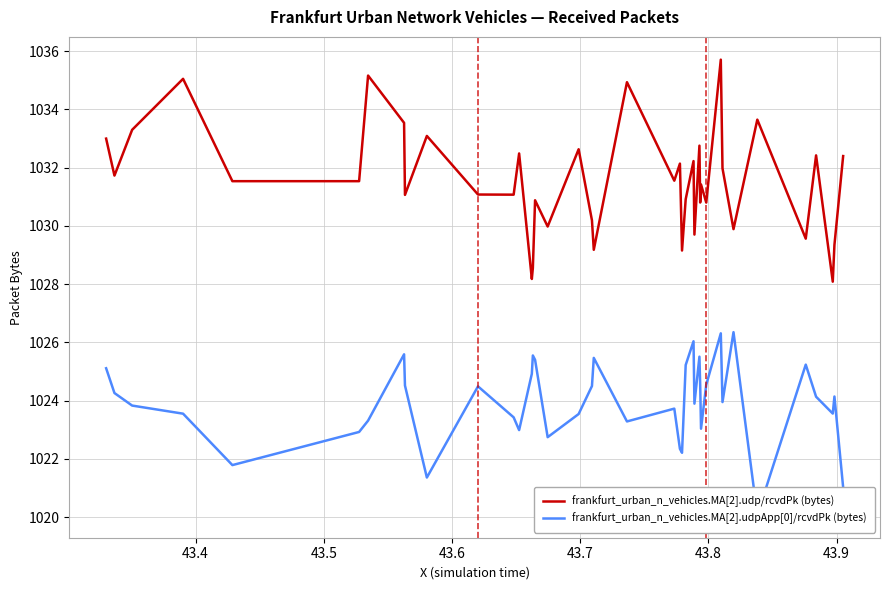

What is the greatest value displayed?

1035.7